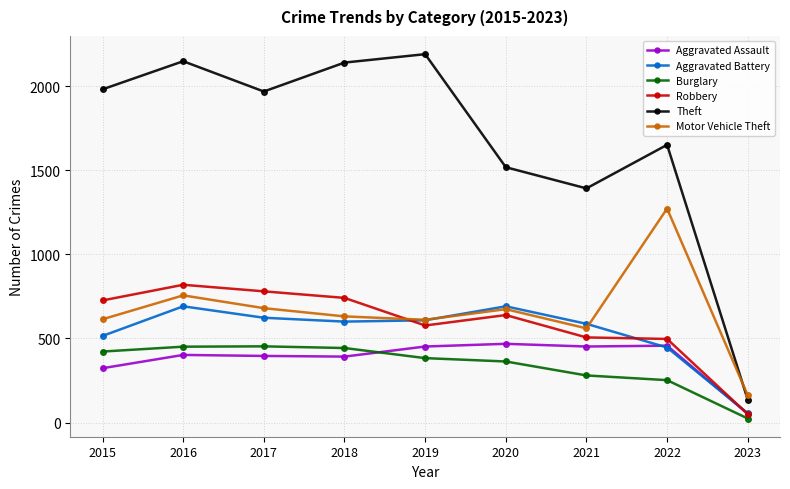

What is the minimum value for Robbery?

50